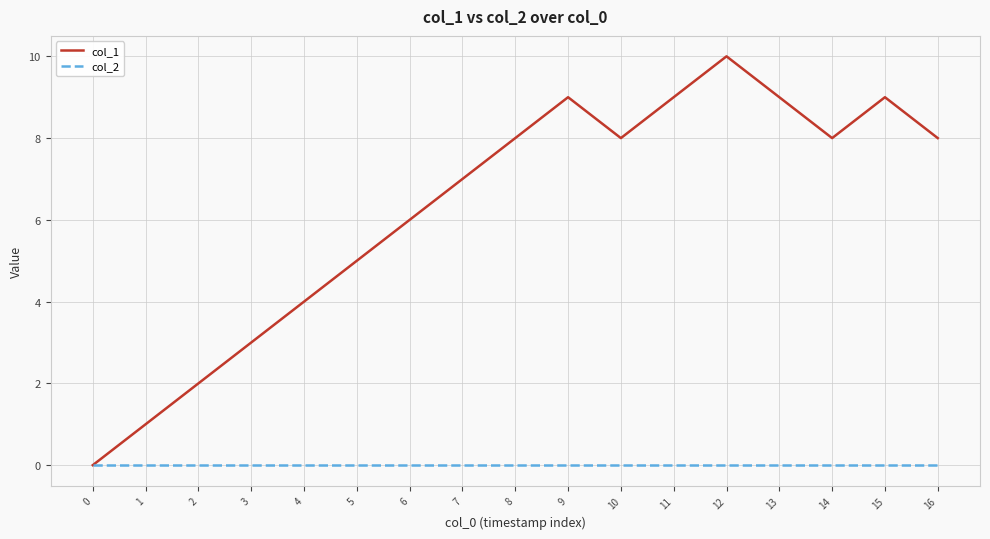

Between 2 and 10, which series saw the biggest shift?

col_1